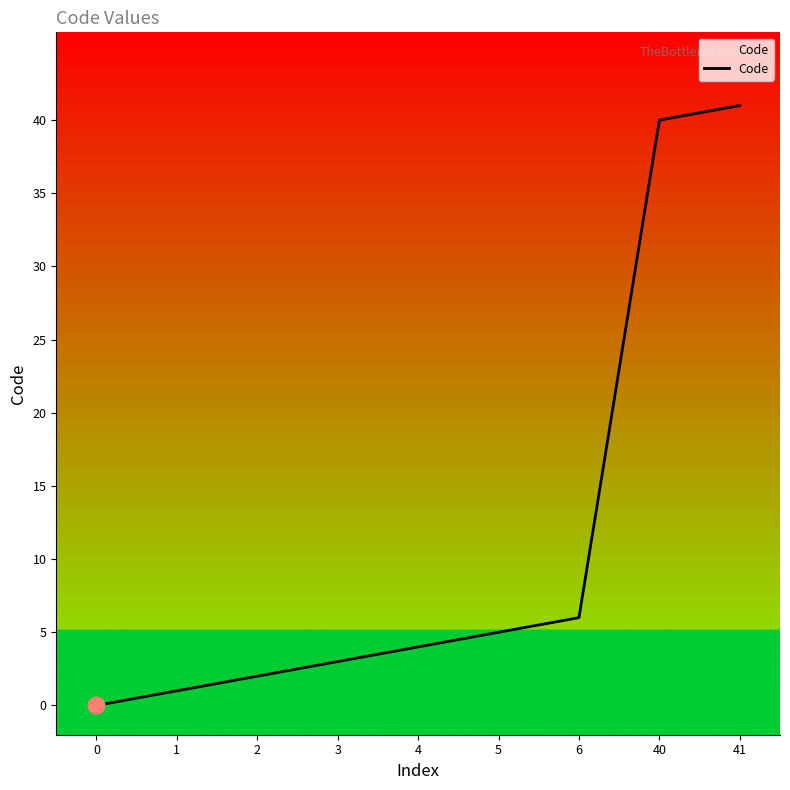

The value at 4 is 4. True or false?

True